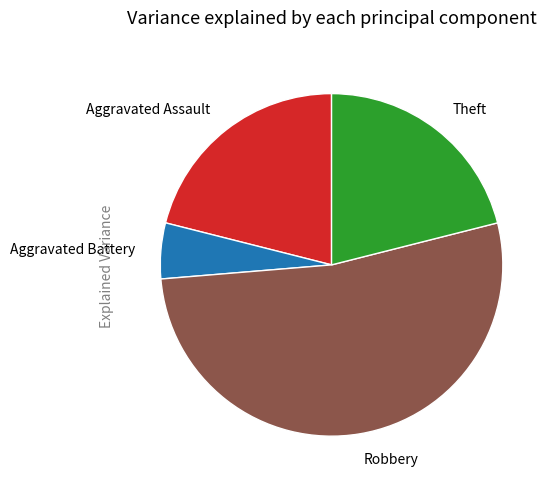

Which has a higher value, Robbery or Theft?

Robbery